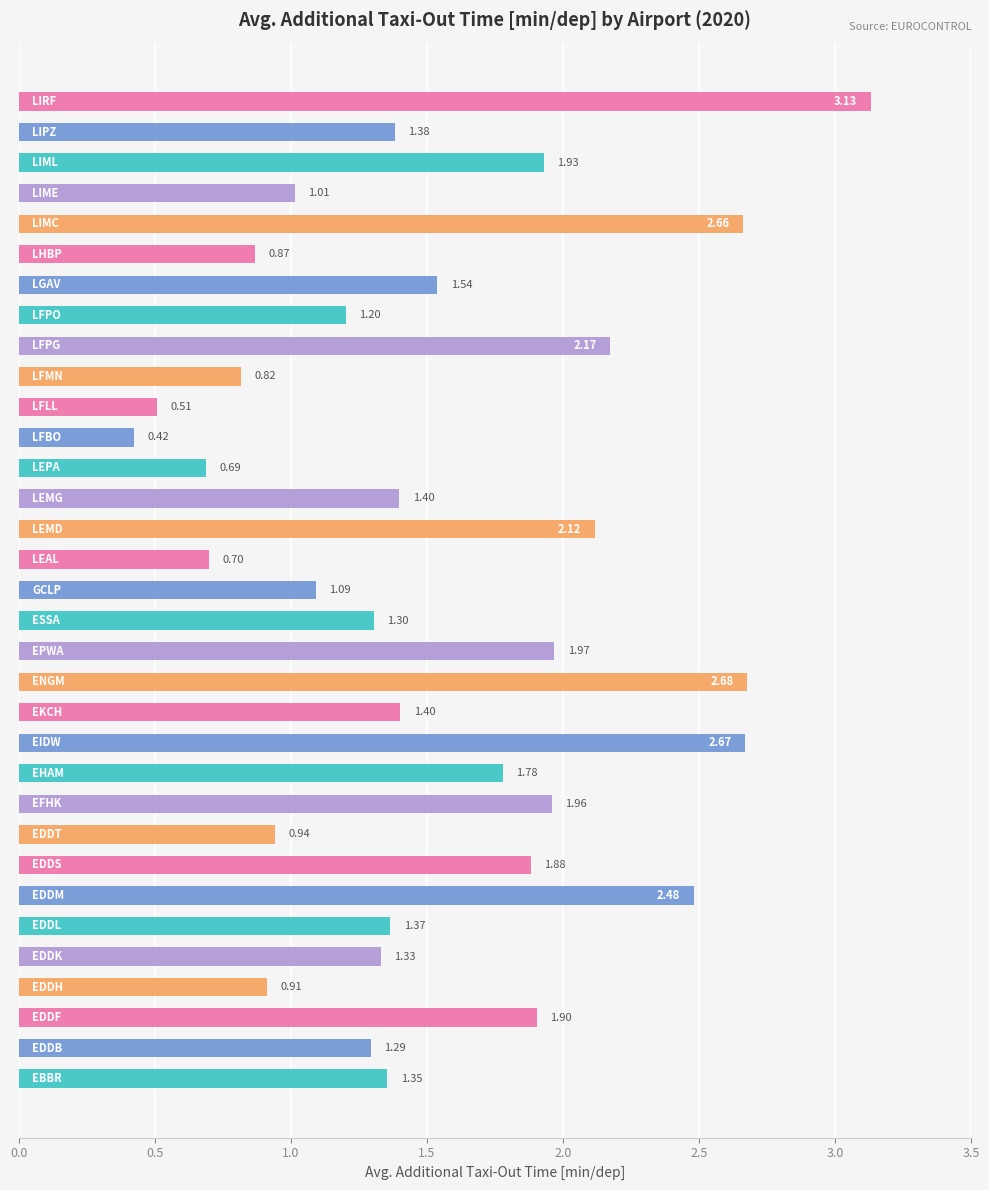

What is the sum of all values?

50.9